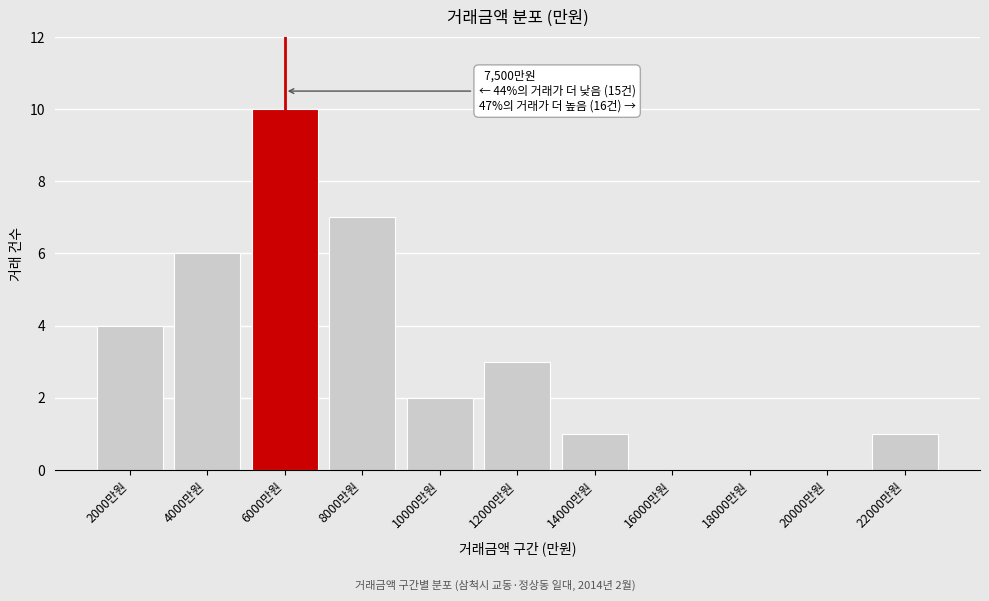

Reading left to right, what are all the values shown in this chart?

2000만원=4	4000만원=6	6000만원=10	8000만원=7	10000만원=2	12000만원=3	14000만원=1	16000만원=0	18000만원=0	20000만원=0	22000만원=1